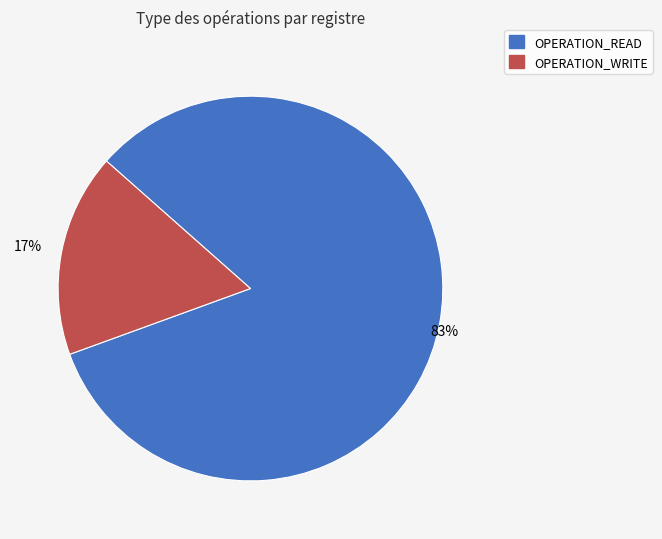

To the nearest percent, what is the difference between the OPERATION_WRITE and OPERATION_READ slice percentages?

66%